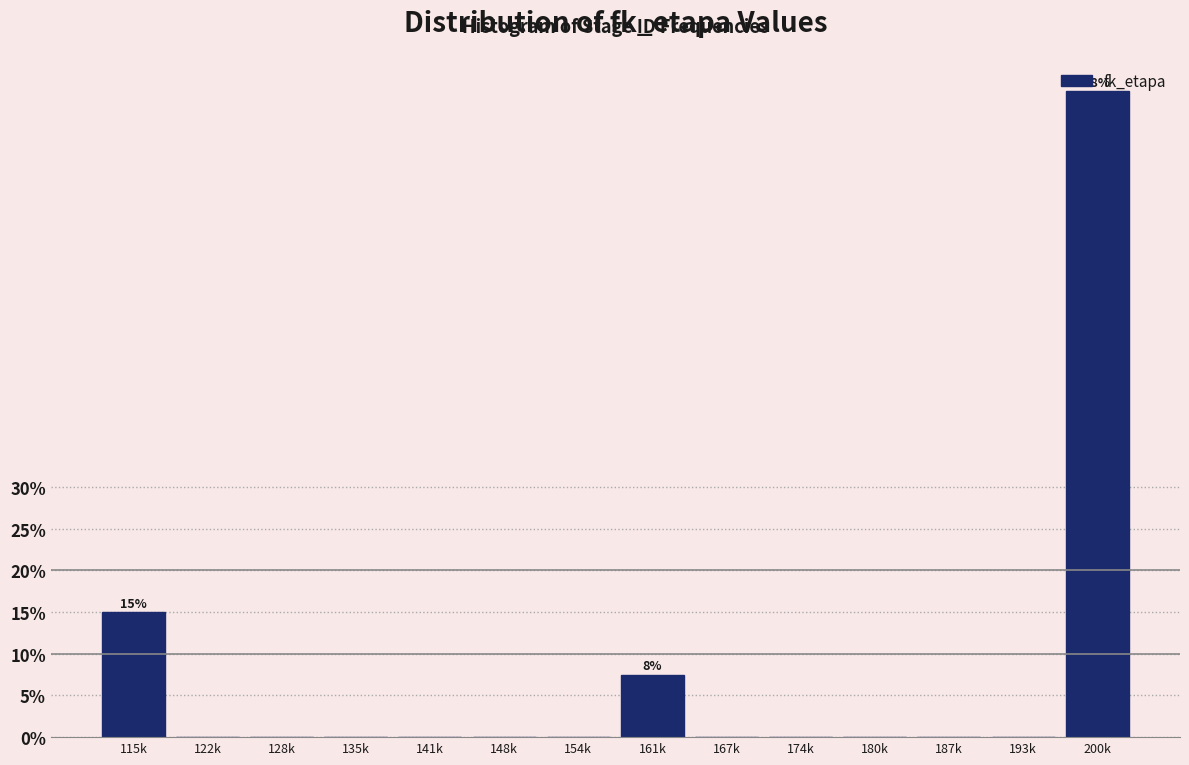

What value does the data have at 200k?

77.5